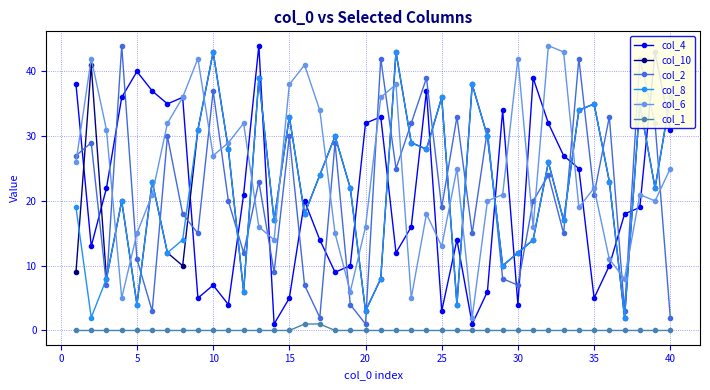

True or false: col_1 and col_2 cross at least once.

False